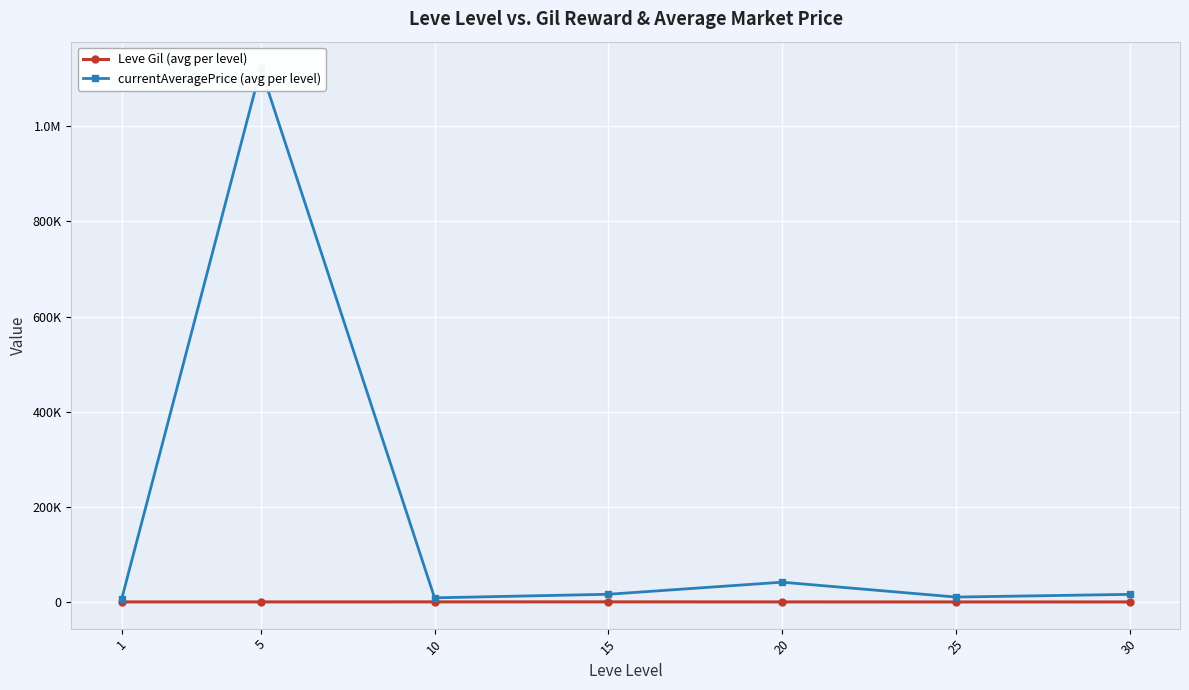

Read the Leve Gil (avg per level) value at 10.

575.0